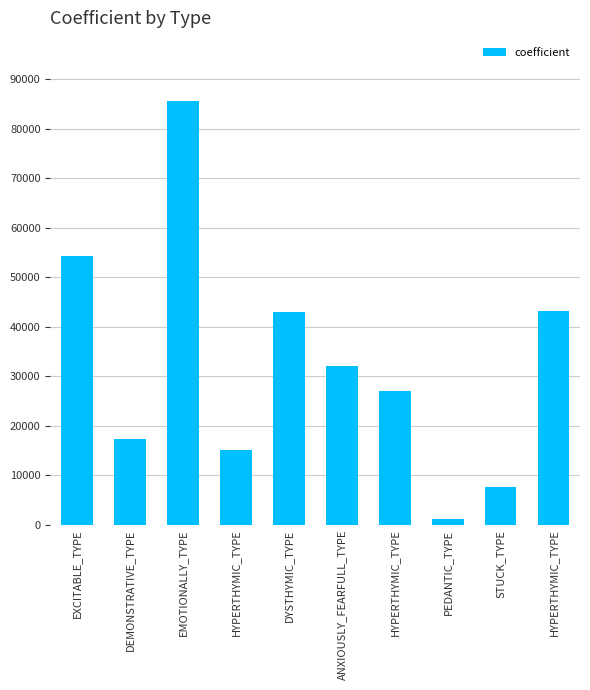

What is the sum of all values?

325878